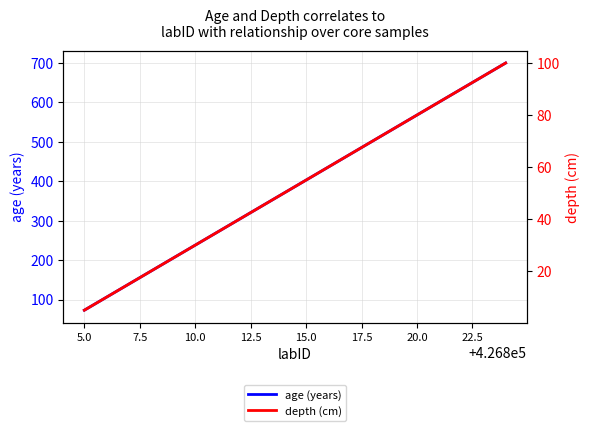

Is it true that age equals 285 at 11?

False